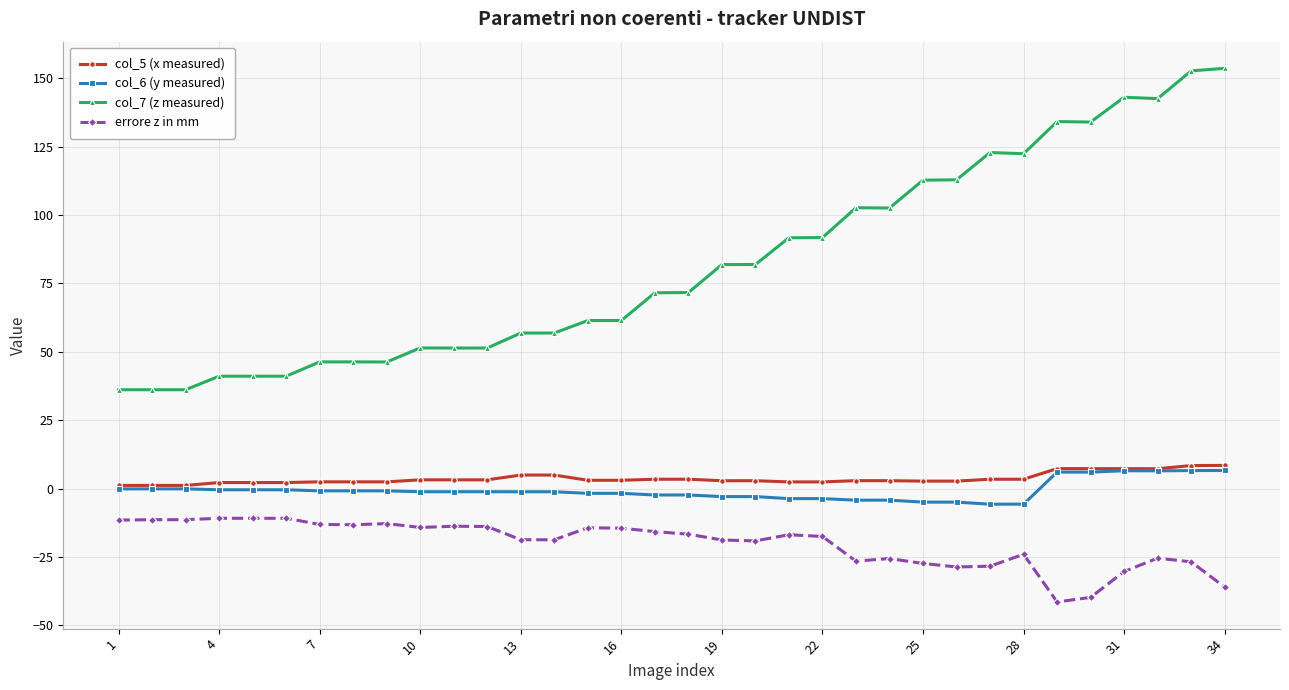

Which series has the largest total across all categories?

col_7 (z measured)